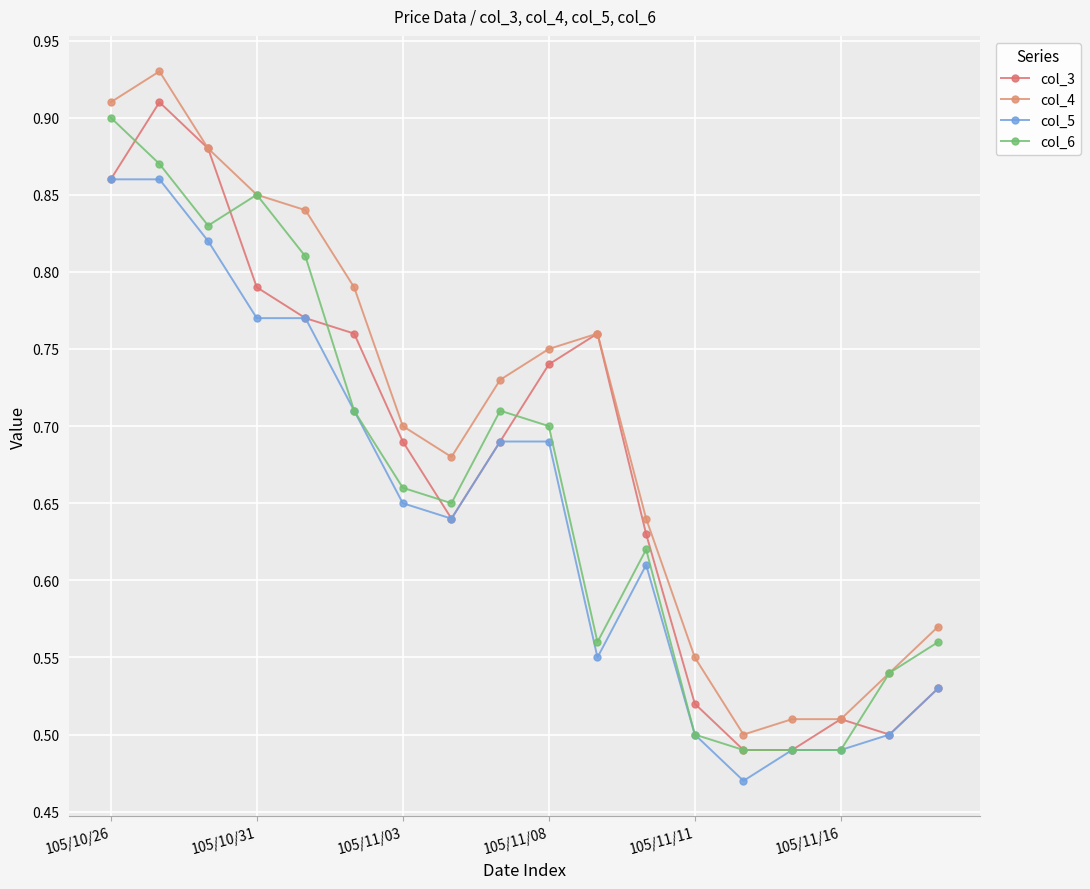

Where is the first local maximum for col_5?

11